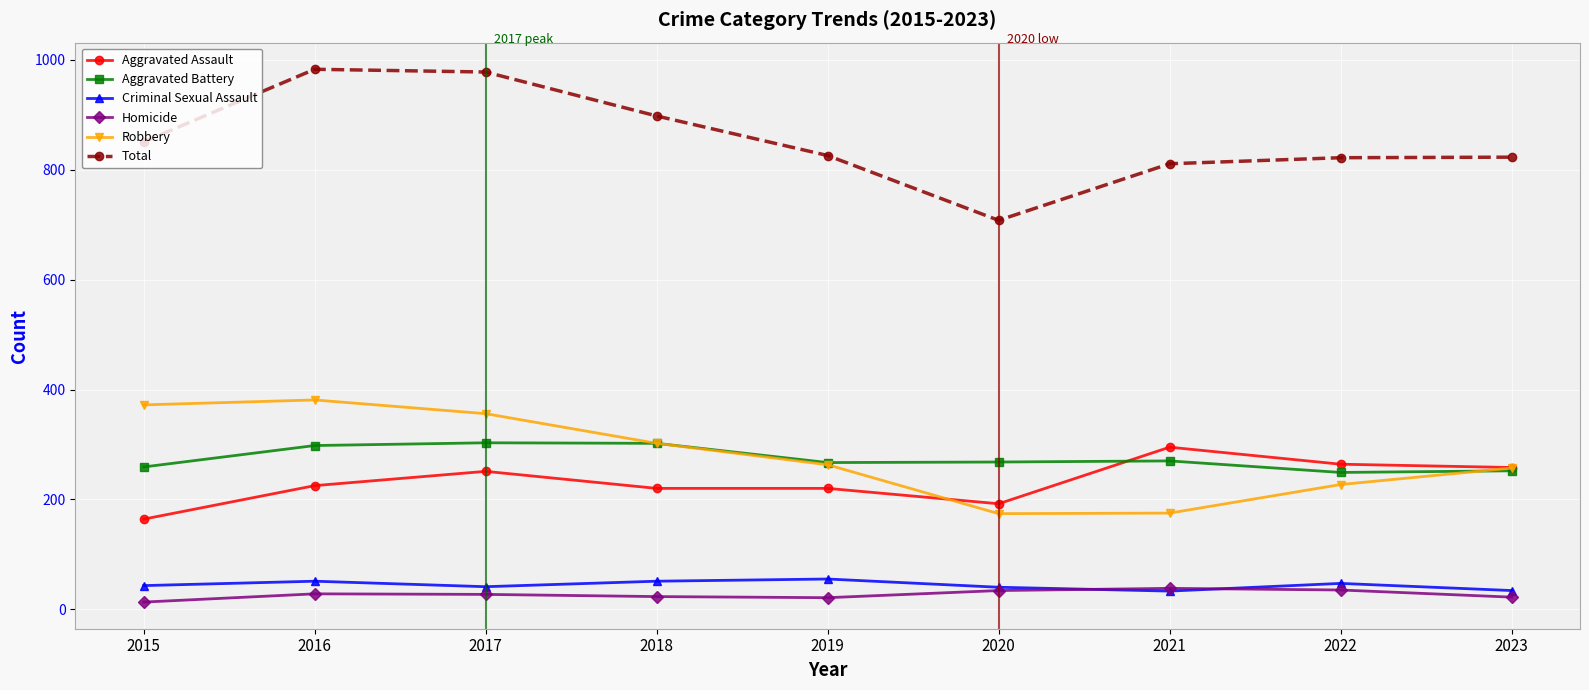

What is the highest value of the Aggravated Assault series?

295